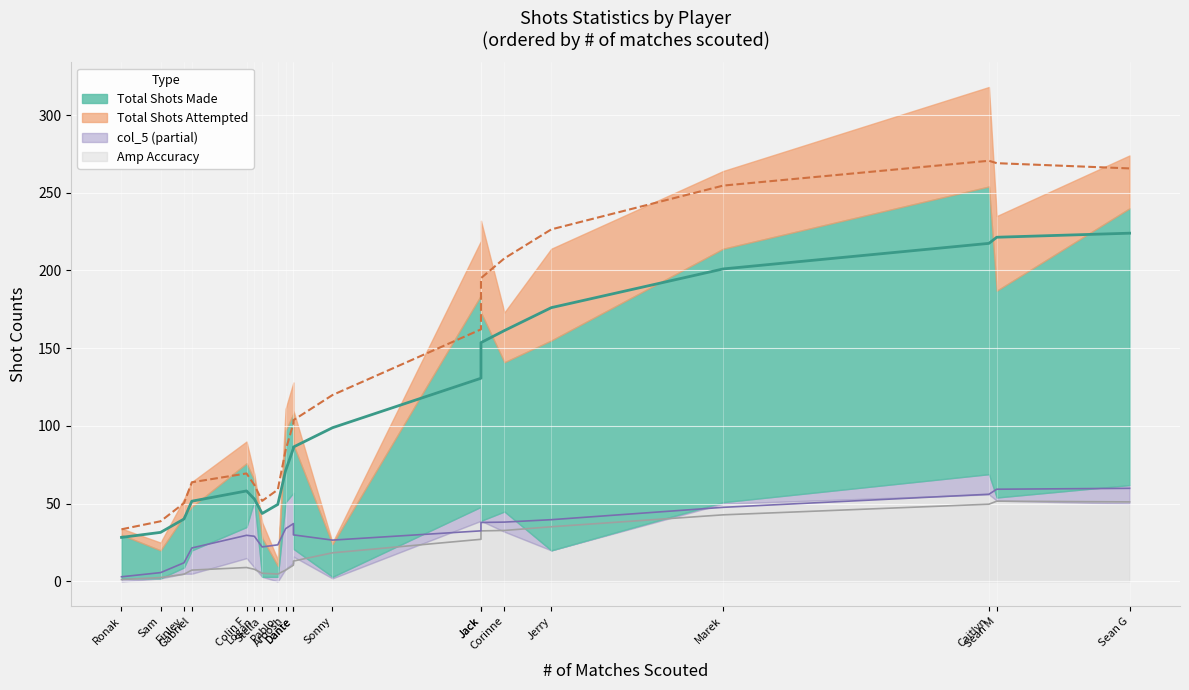

Is it true that Total Shots Attempted equals 67 at Finley?

False